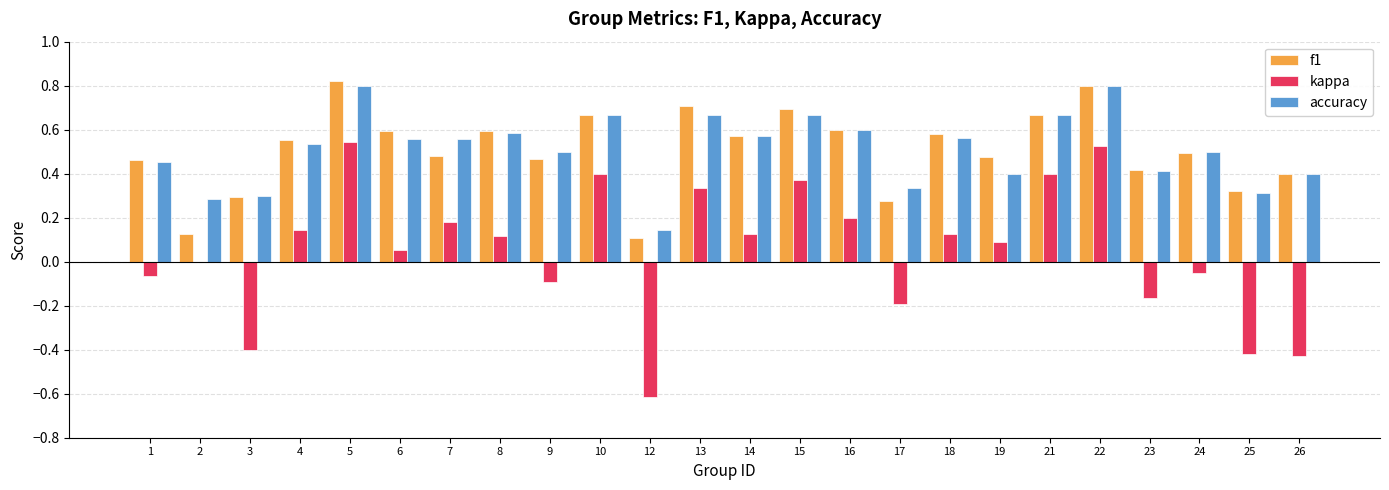

Between 9 and 18, which series saw the biggest shift?

kappa